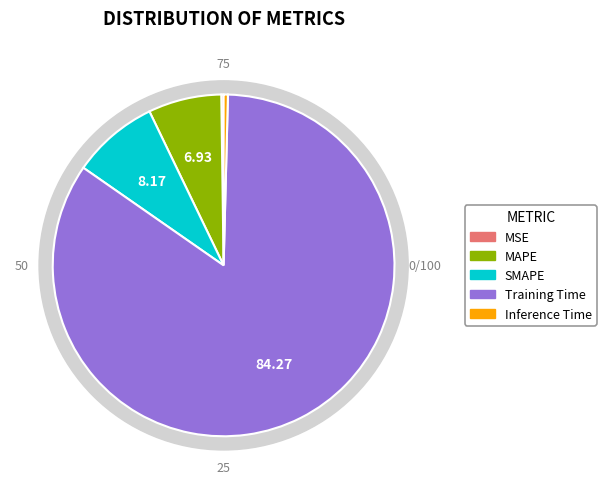

Does Training Time account for over 50% of the chart?

Yes